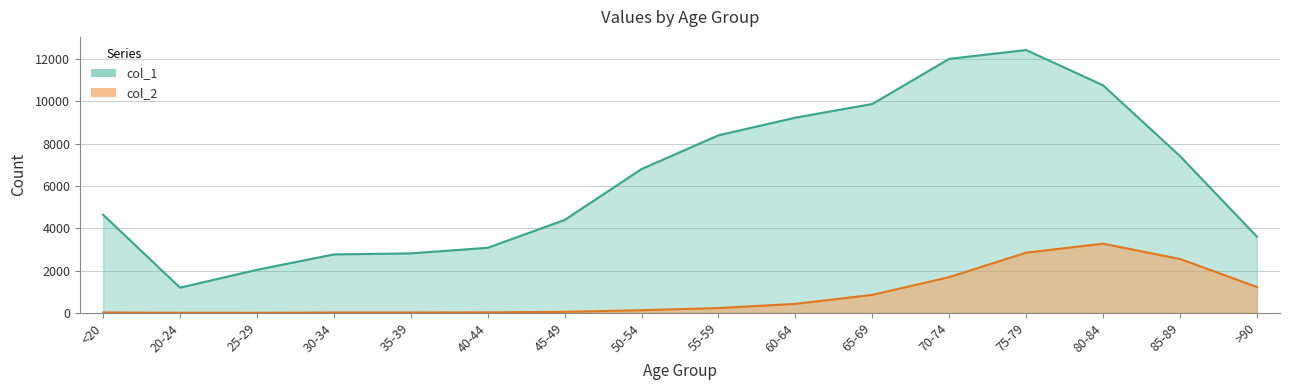

How many lines are shown in the chart?

2